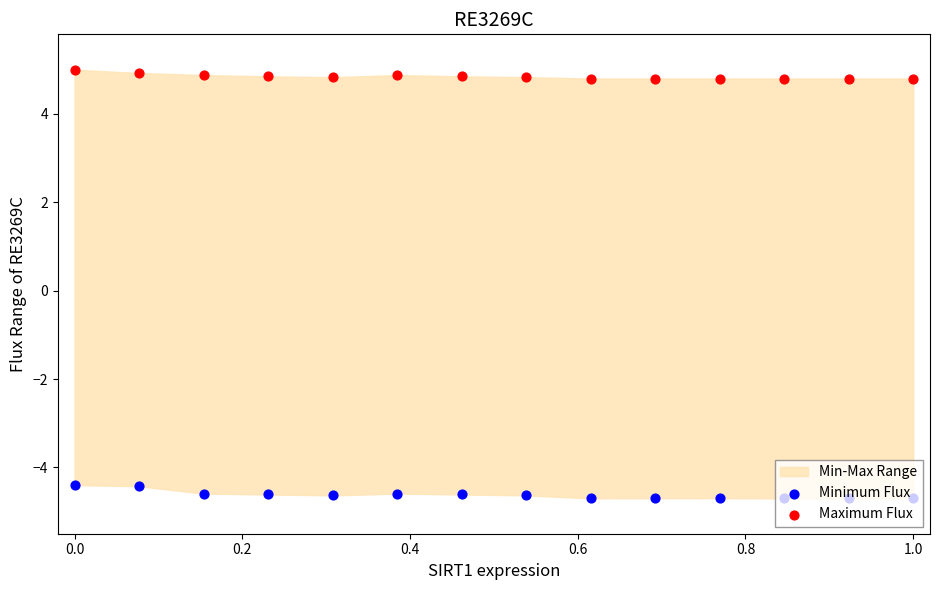

Which series reaches the maximum Y coordinate?

Maximum Flux